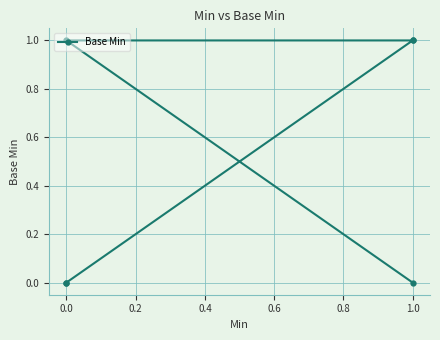

The value at 1.0 is 0. True or false?

False